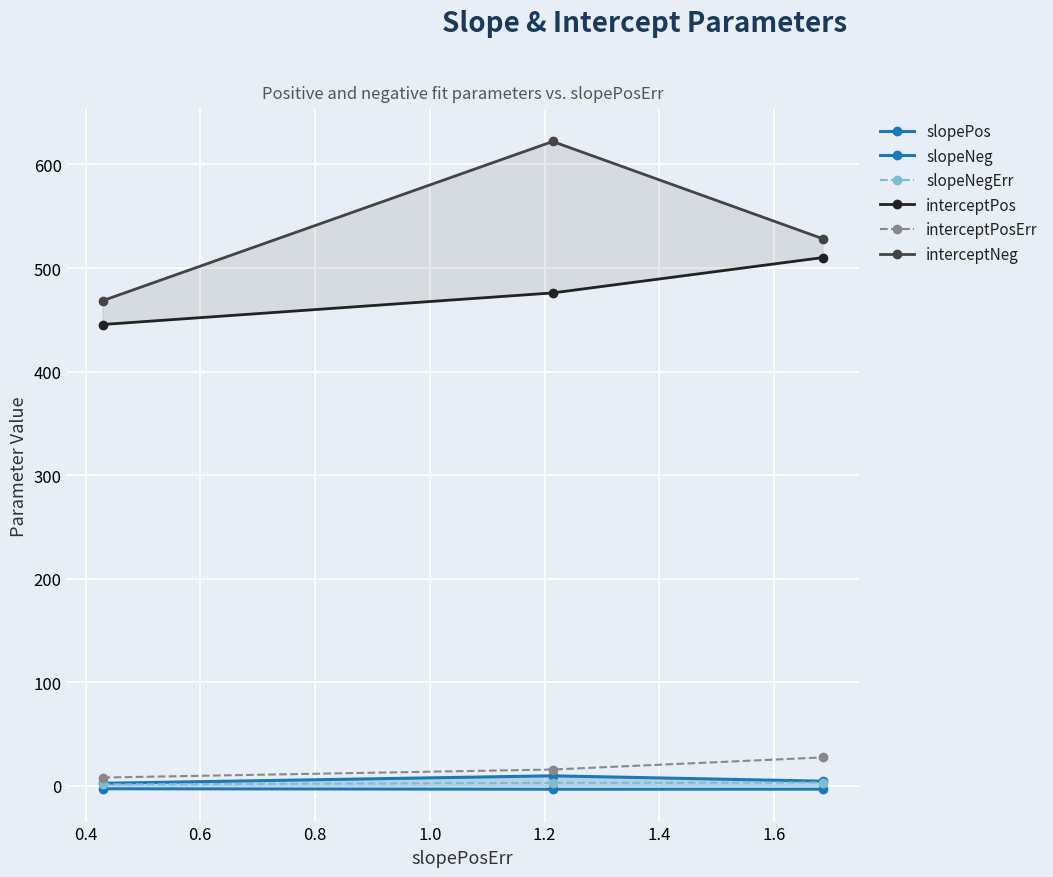

How many data points in slopeNeg are above -3?

1